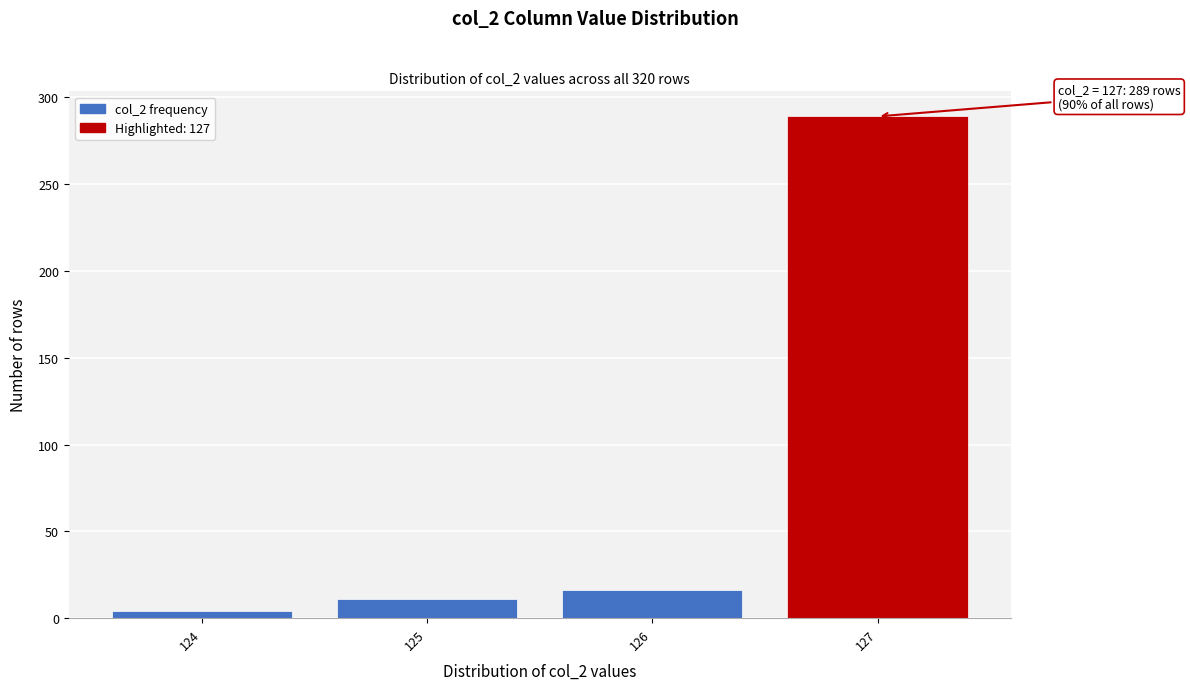

Over which range of the x-axis is the bar tallest?

126.5 to 127.5